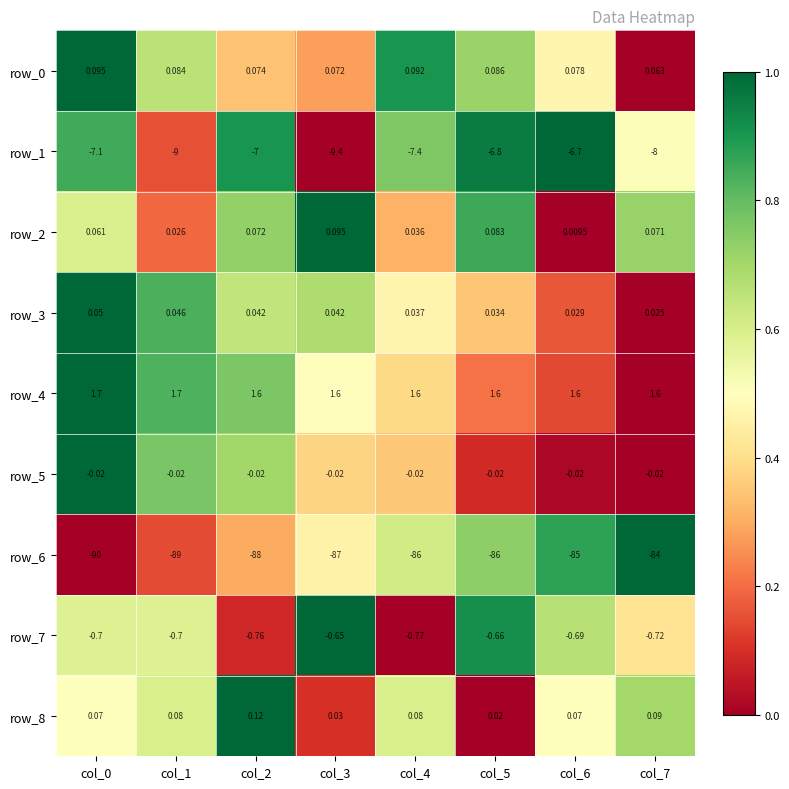

Is the value of row_3 at col_2 greater than the value of row_4 at col_2?

No